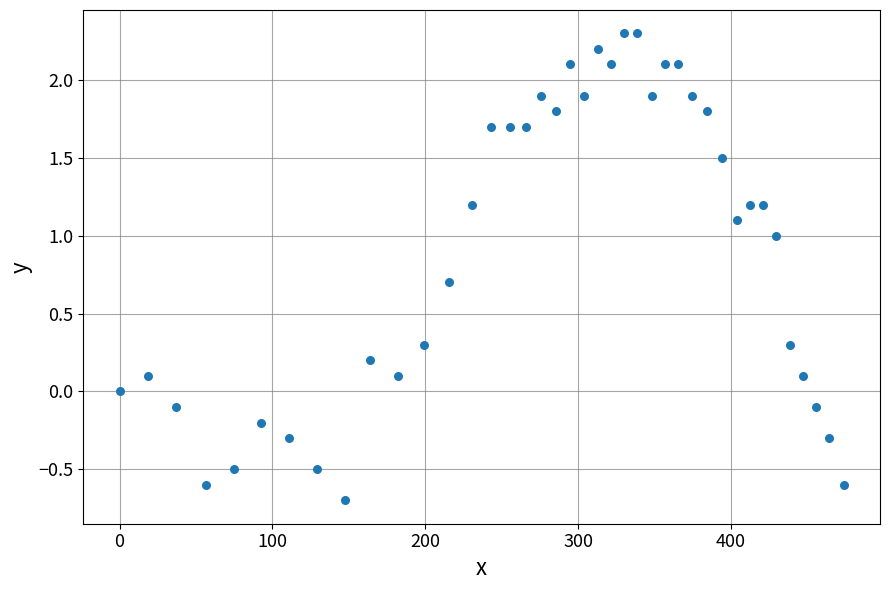

What is the range of X values (max minus min)?

473.8